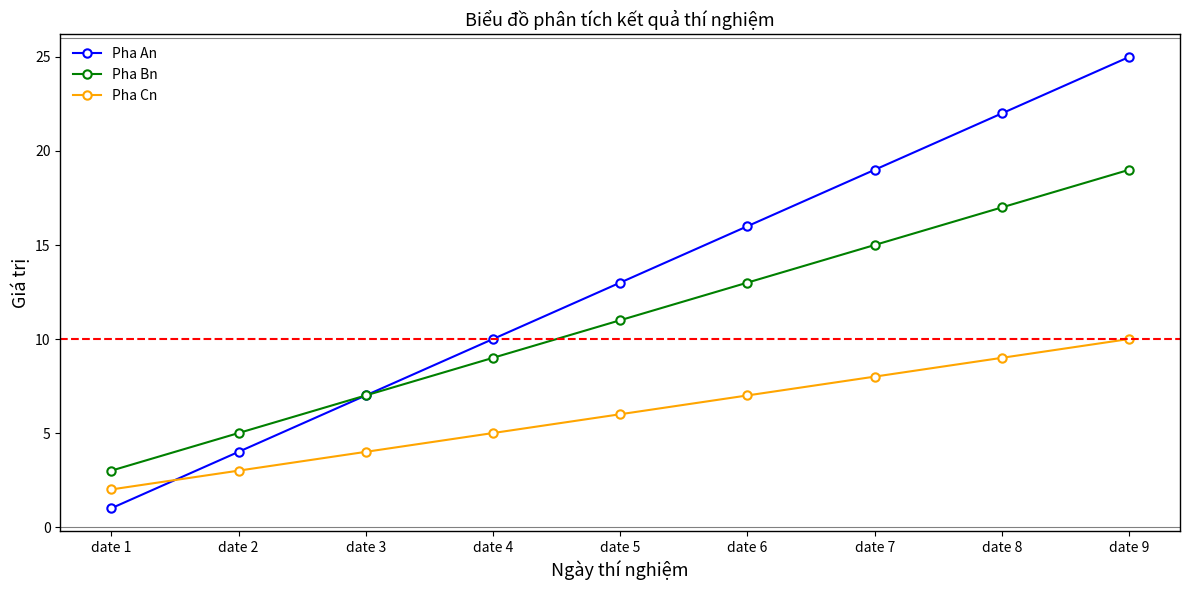

Reading left to right, transcribe all the data shown in this chart.

Pha An: 1	4	7	10	13	16	19	22	25
Pha Bn: 3	5	7	9	11	13	15	17	19
Pha Cn: 2	3	4	5	6	7	8	9	10